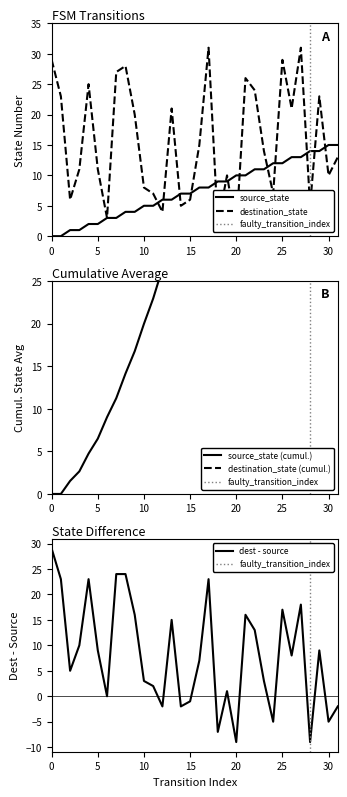

At 21, list the series in order from largest to smallest.

destination_state, source_state